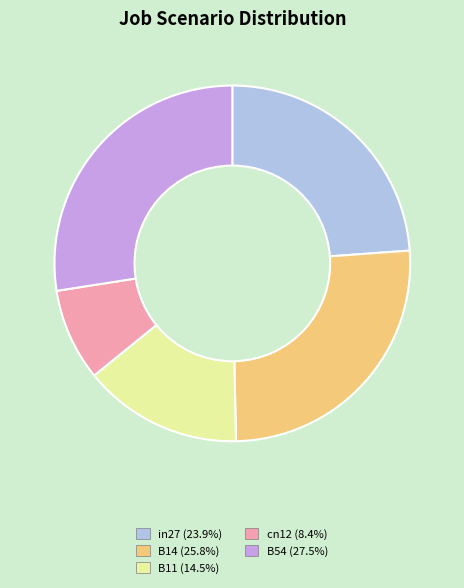

Is it true that in27 is 31% of the pie?

False